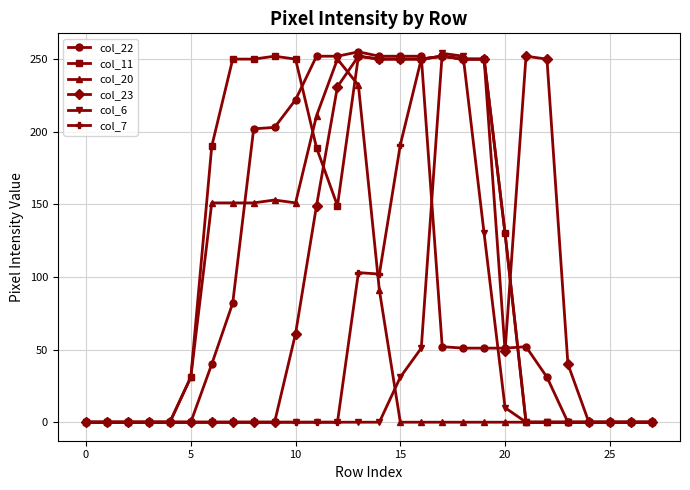

What is the greatest value displayed?

255